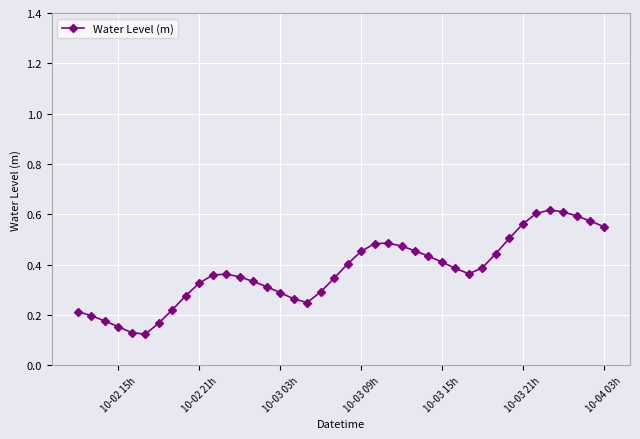

How many values are between 0 and 1?

40